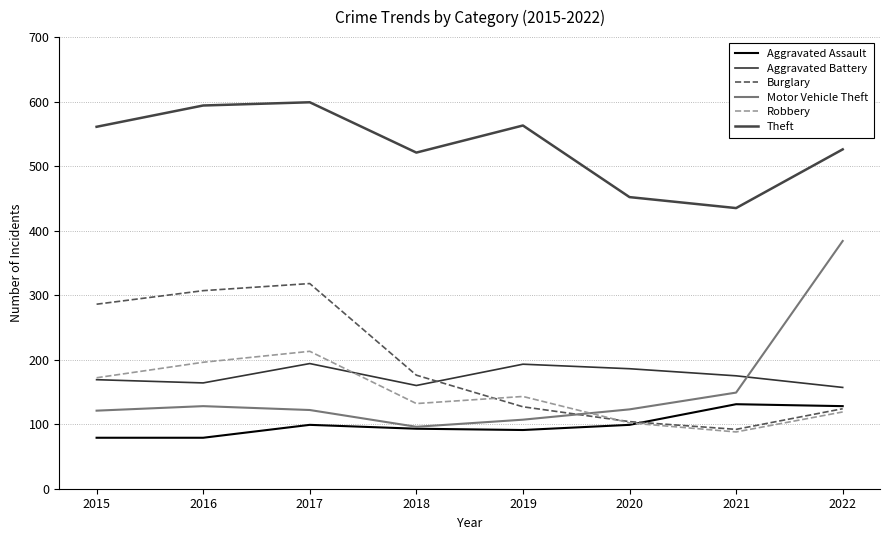

What is the difference between the maximum and minimum values in the Theft series?

164